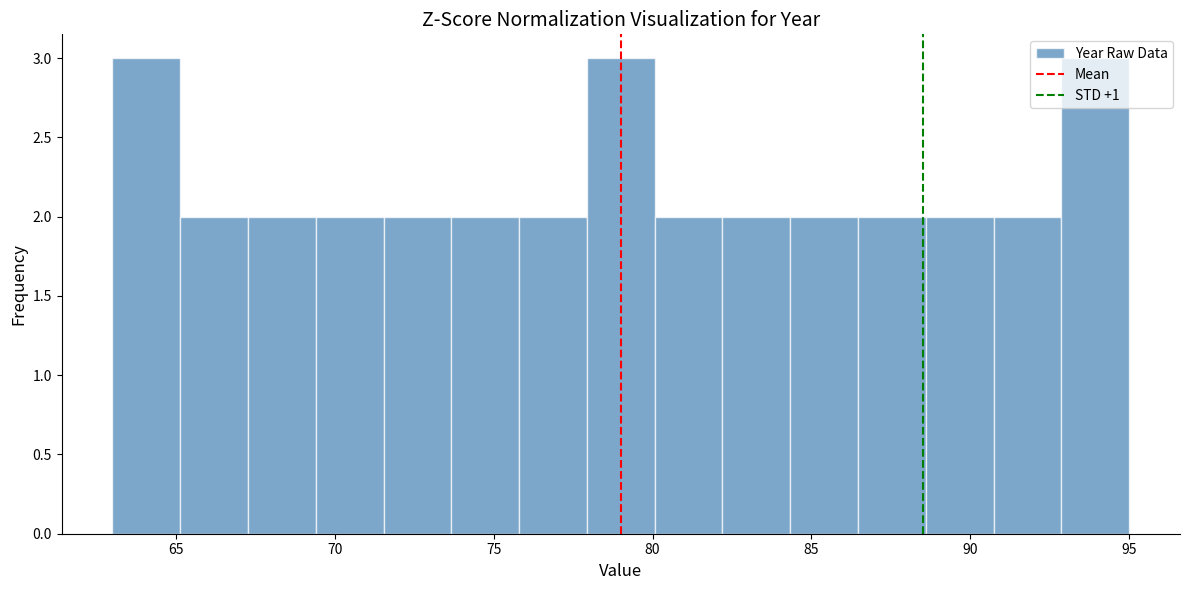

Reading left to right, list every bar in this chart as the range it spans on the x-axis followed by its height. Neither the bar edges nor the heights are printed on the chart, so give them approximately, as read against the axes.

63.0 to 65.0: 3
65.0 to 67.5: 2
67.5 to 69.5: 2
69.5 to 71.5: 2
71.5 to 73.5: 2
73.5 to 76.0: 2
76.0 to 78.0: 2
78.0 to 80.0: 3
80.0 to 82.0: 2
82.0 to 84.5: 2
84.5 to 86.5: 2
86.5 to 88.5: 2
88.5 to 90.5: 2
90.5 to 93.0: 2
93.0 to 95.0: 3